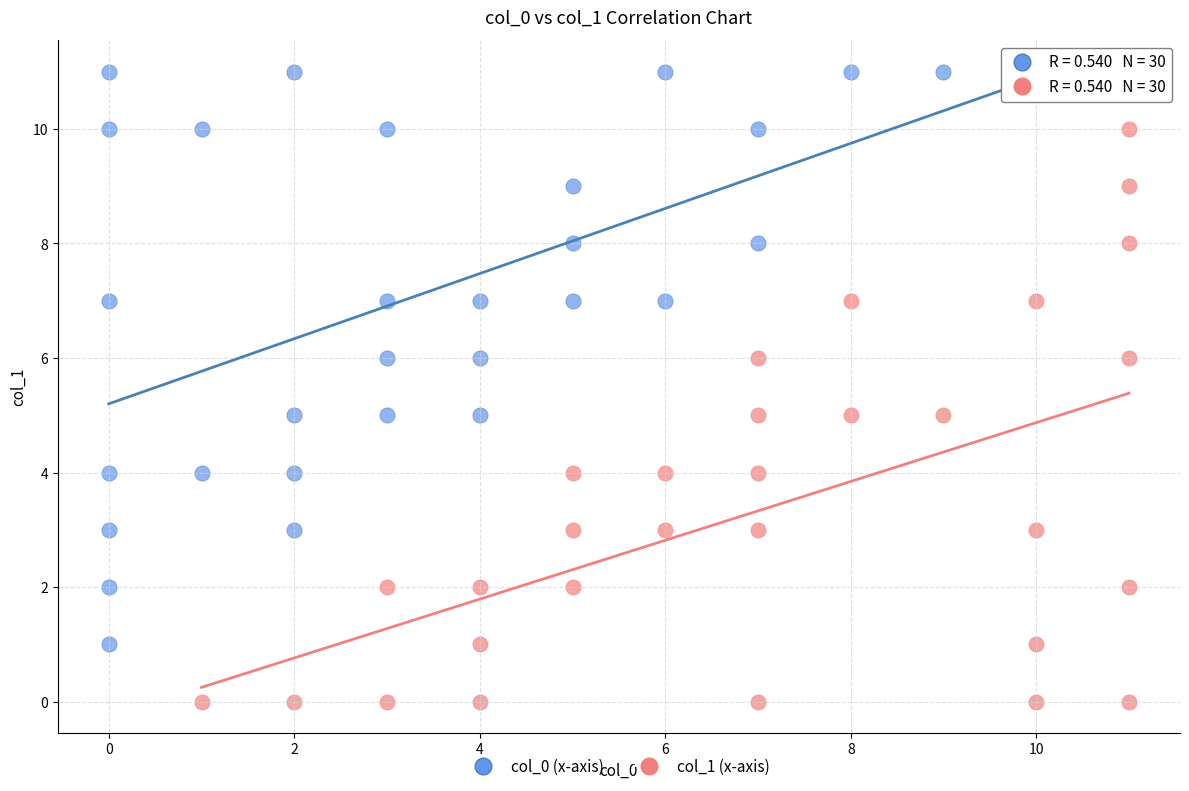

Which series reaches the maximum Y coordinate?

col_0 (x-axis)